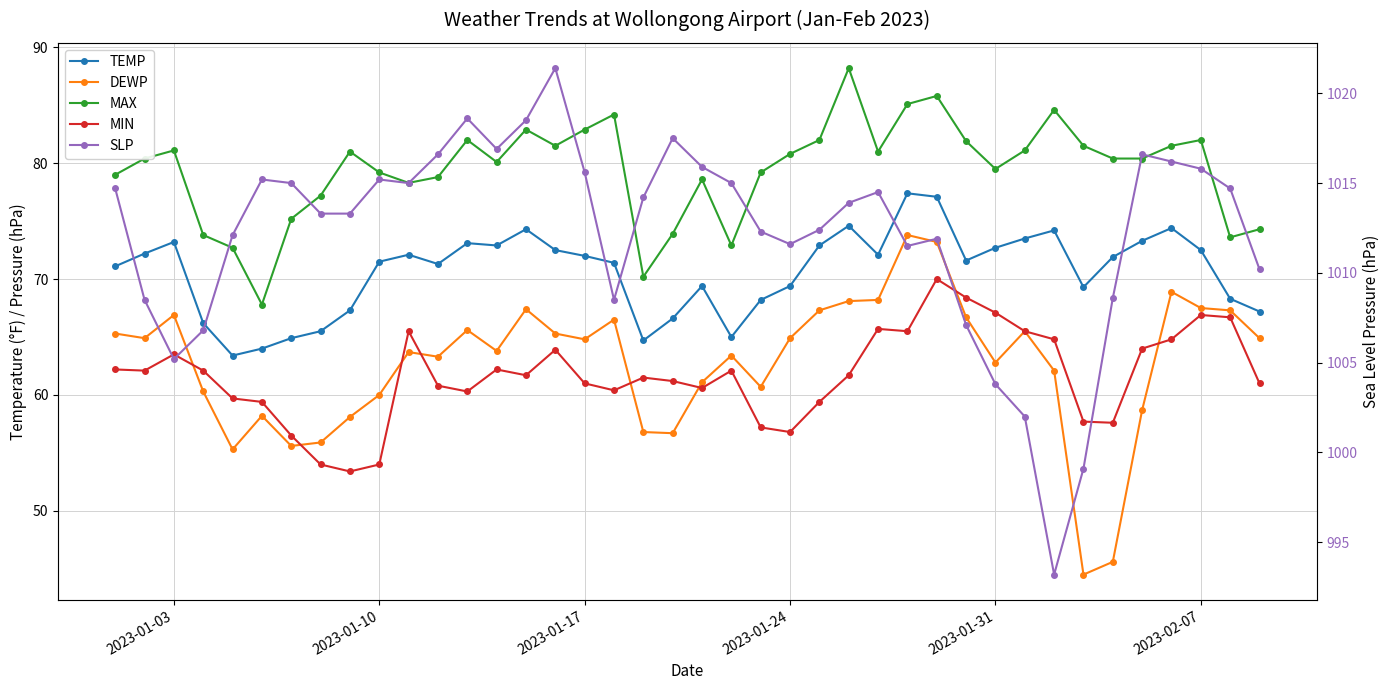

What is the difference between the second highest and minimum values in the TEMP series?

13.7